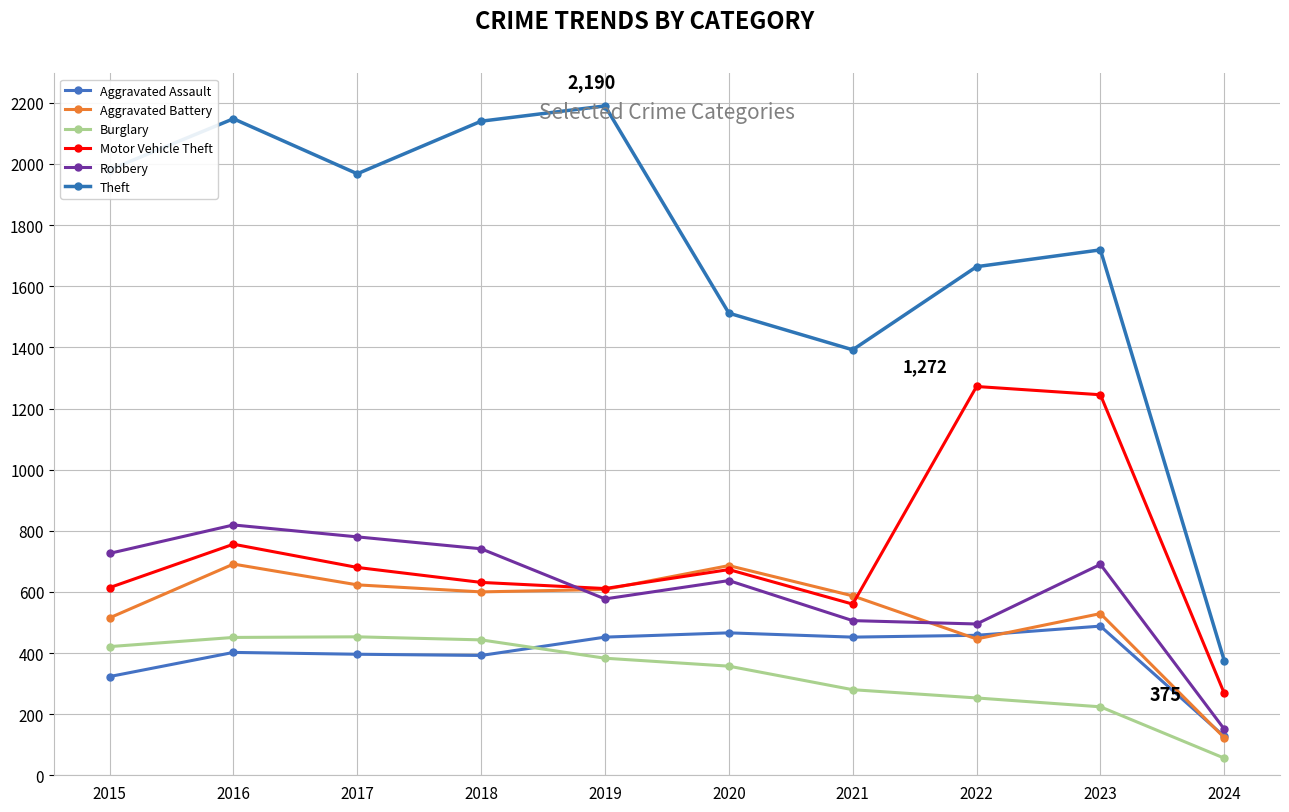

Reading left to right, transcribe all the data shown in this chart.

Aggravated Assault: 323	402	396	392	452	466	452	458	488	127
Aggravated Battery: 515	691	623	600	608	686	587	446	529	123
Burglary: 421	451	453	443	383	357	280	253	224	56
Motor Vehicle Theft: 614	756	680	631	611	673	560	1272	1245	268
Robbery: 726	819	780	741	577	637	506	495	690	151
Theft: 1981	2148	1968	2140	2190	1512	1392	1664	1719	375